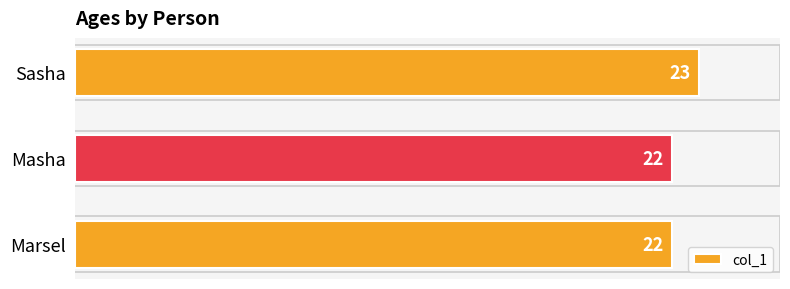

What is the difference between the maximum and minimum values?

1